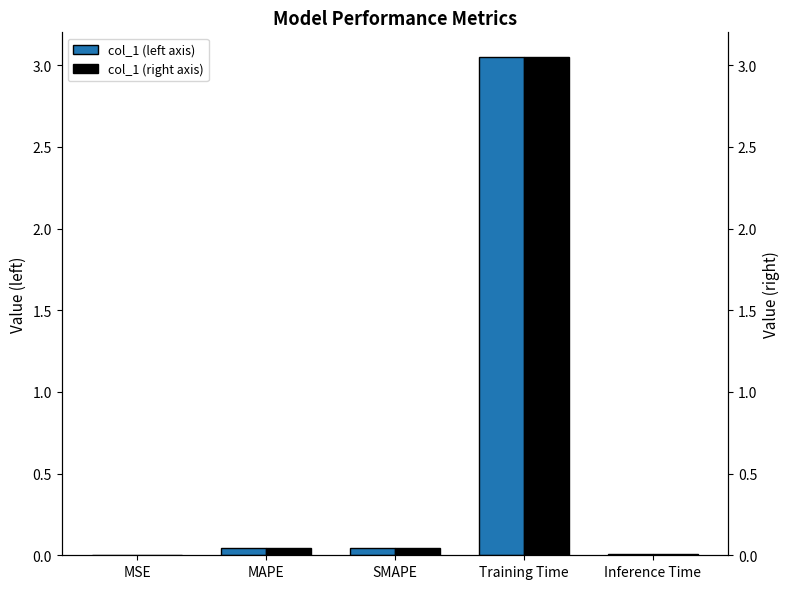

Which series has the largest total across all categories?

col_1